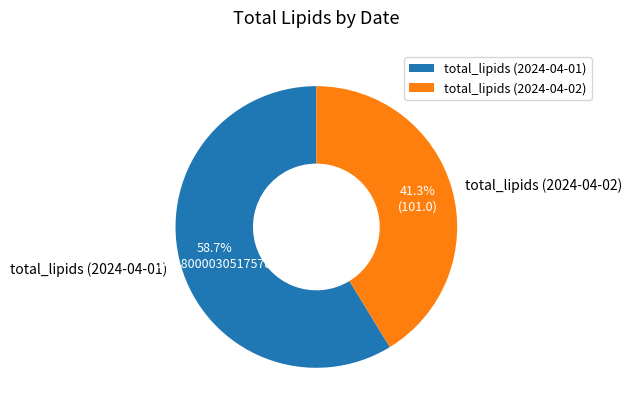

True or false: total_lipids (2024-04-01) accounts for 67% of the total.

False